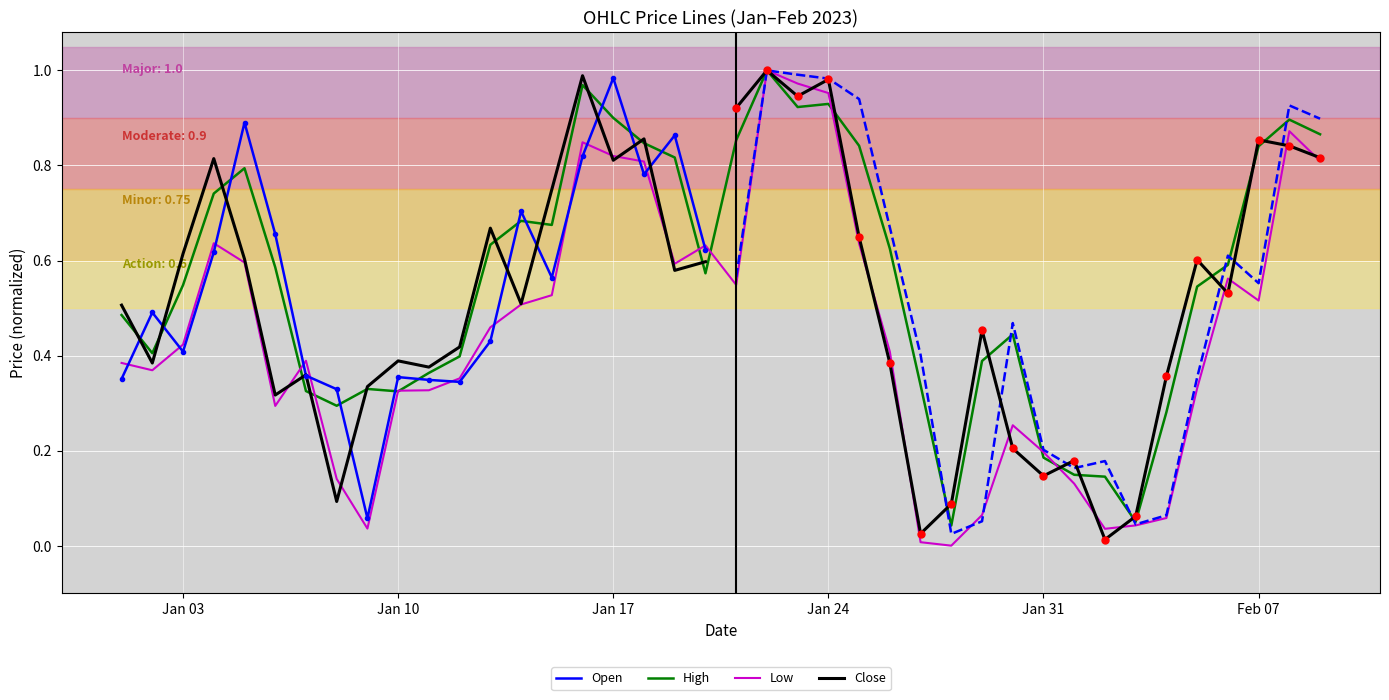

Which series has the largest range (max minus min)?

Low